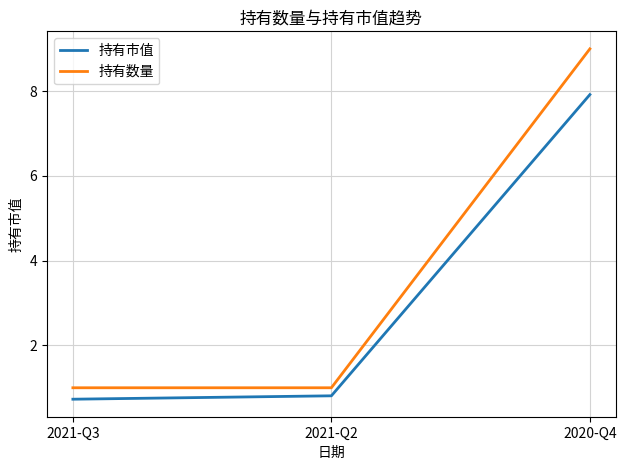

Reading right to left, extract all data points from this chart.

持有市值: 2020-Q4=7.9	2021-Q2=0.8	2021-Q3=0.7
持有数量: 2020-Q4=9.0	2021-Q2=1.0	2021-Q3=1.0